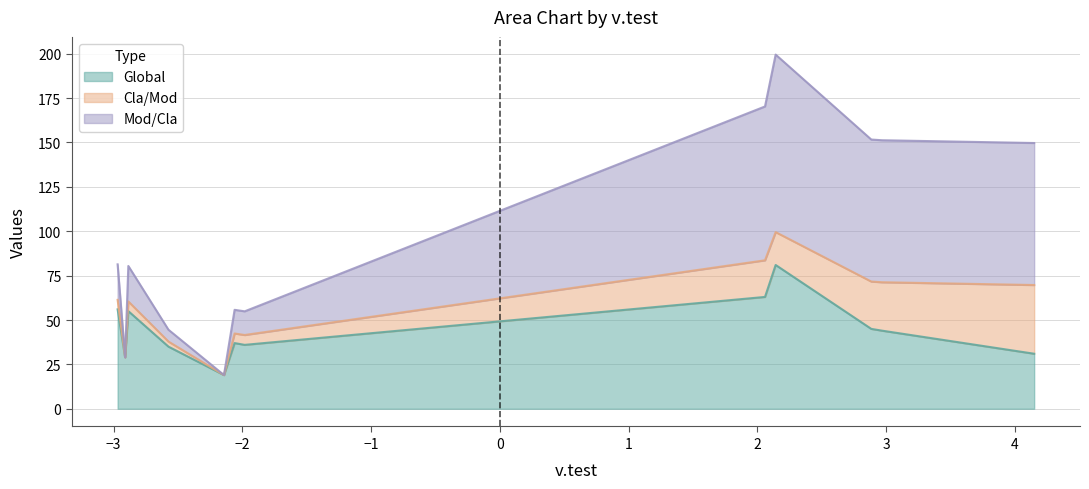

What is the lowest value of the Global series?

19.0